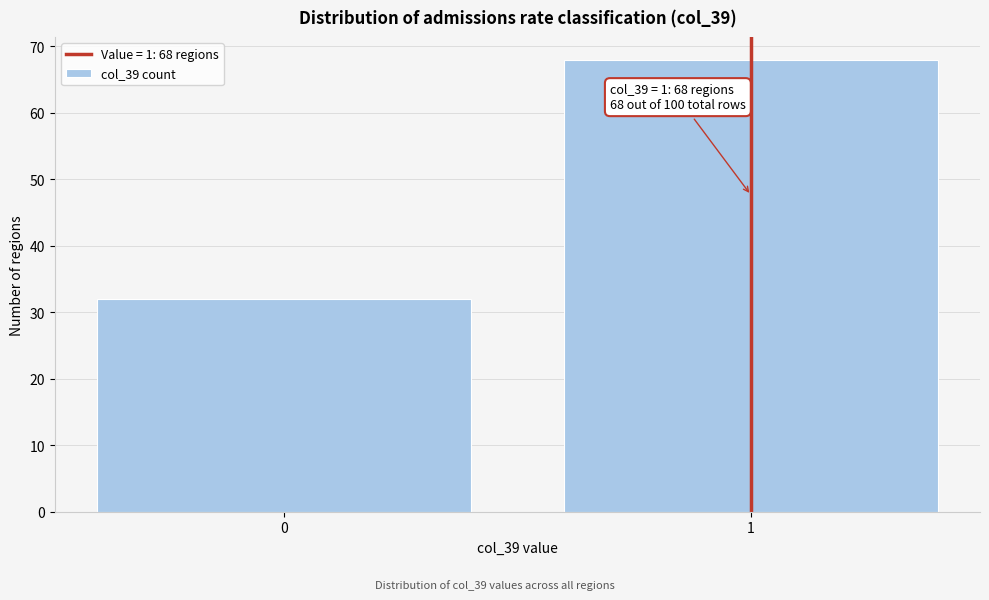

Reading left to right, transcribe all the data shown in this chart.

0=32	1=68